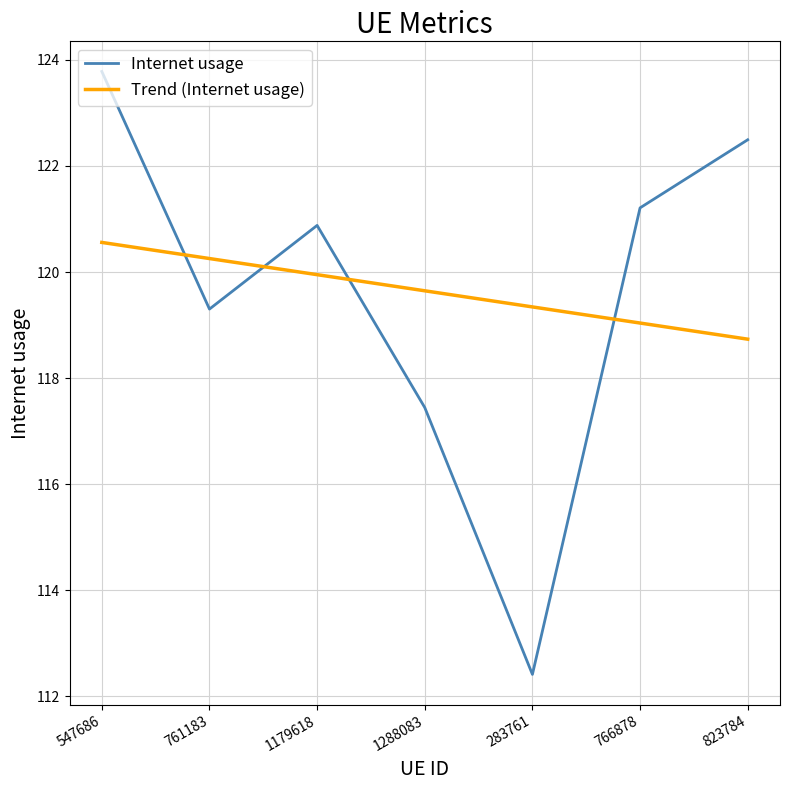

At which category does Internet usage reach its first local valley?

761183